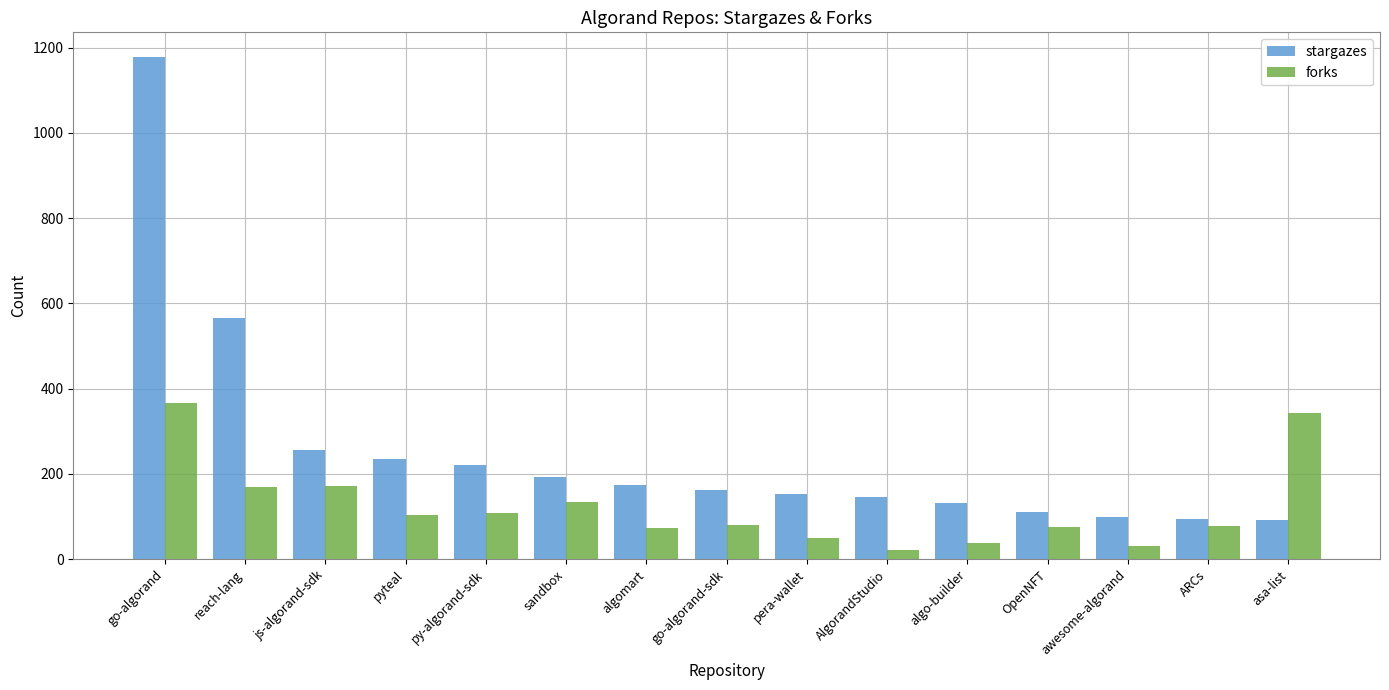

What position from the right is js-algorand-sdk?

13